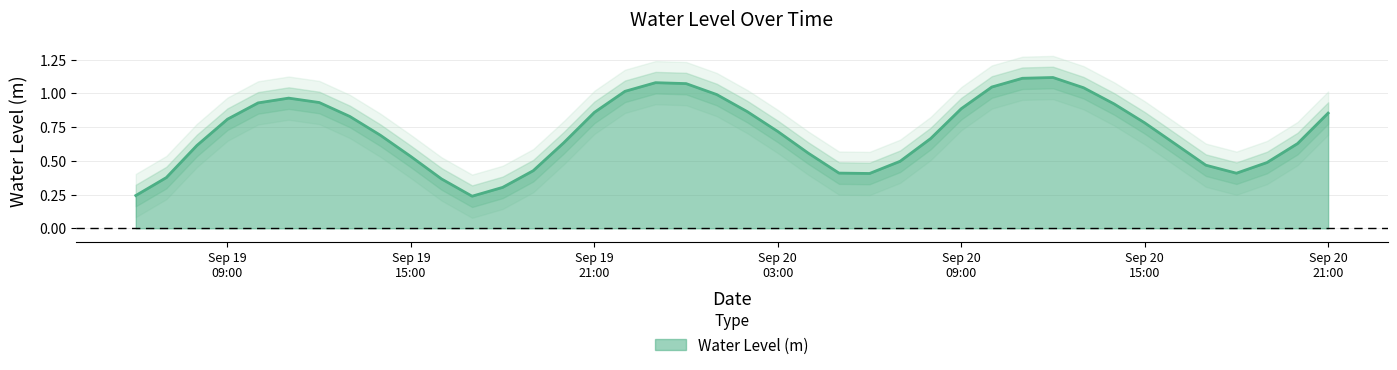

What is the difference between the maximum and minimum values?

0.9